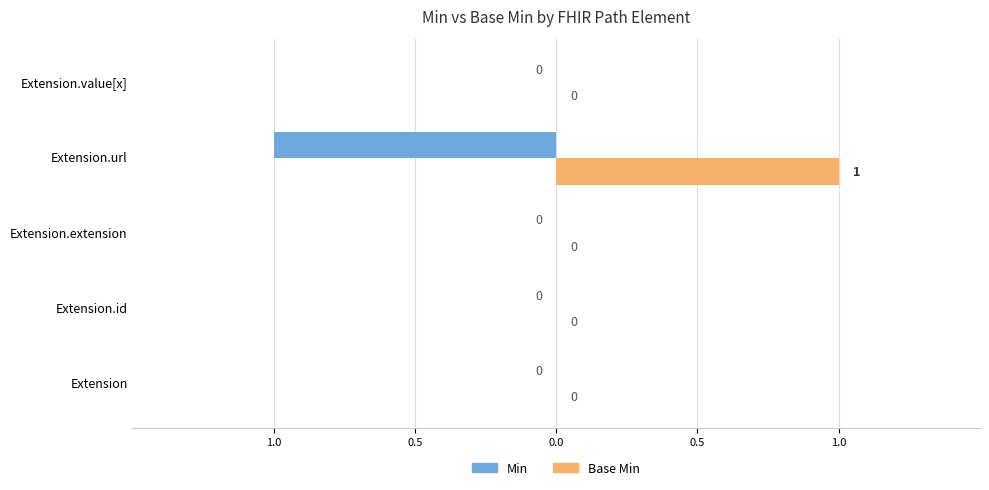

What are all the series names shown in the legend?

Min, Base Min